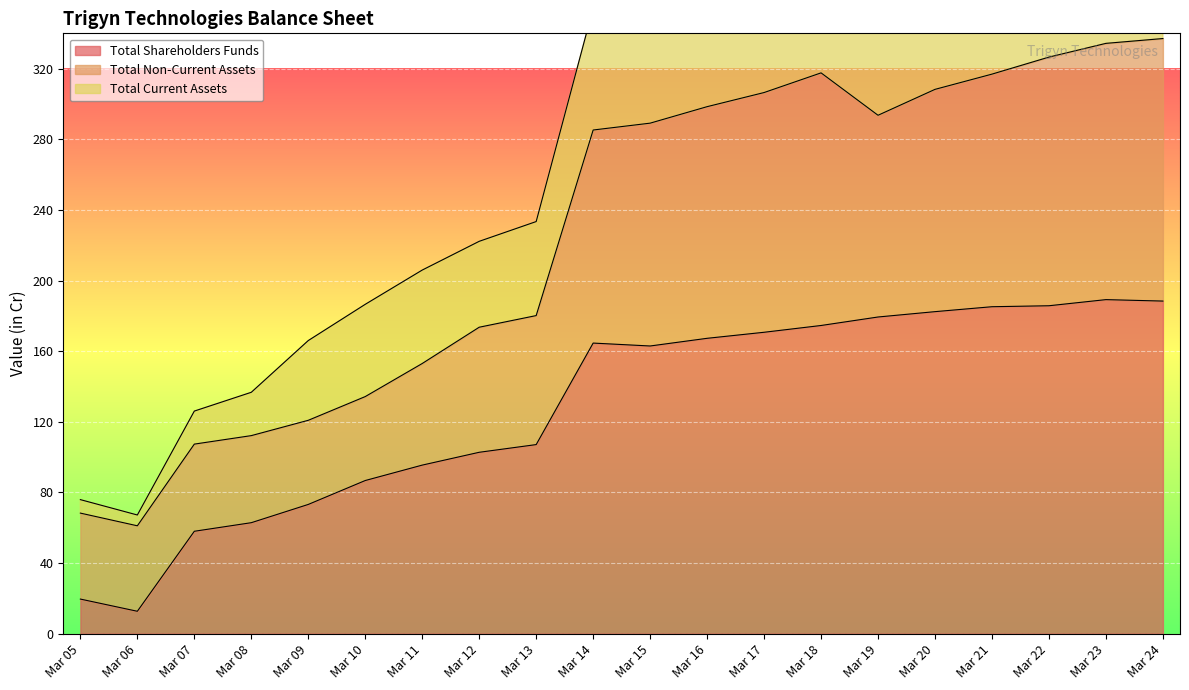

What is the sum of all Total Shareholders Funds values?

2568.6